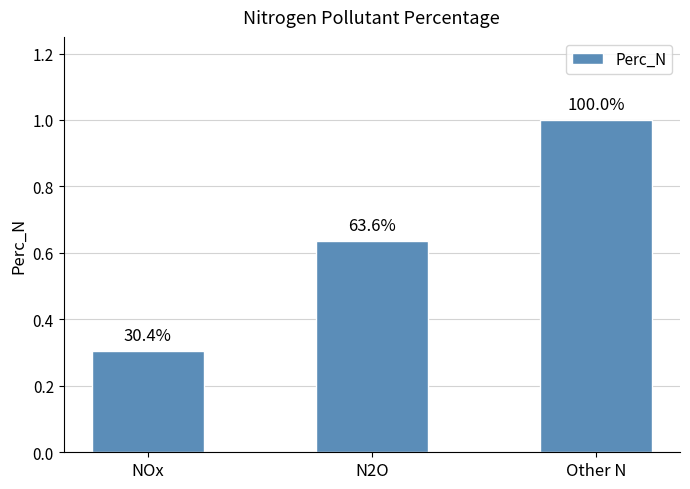

How many bars are there in total?

3